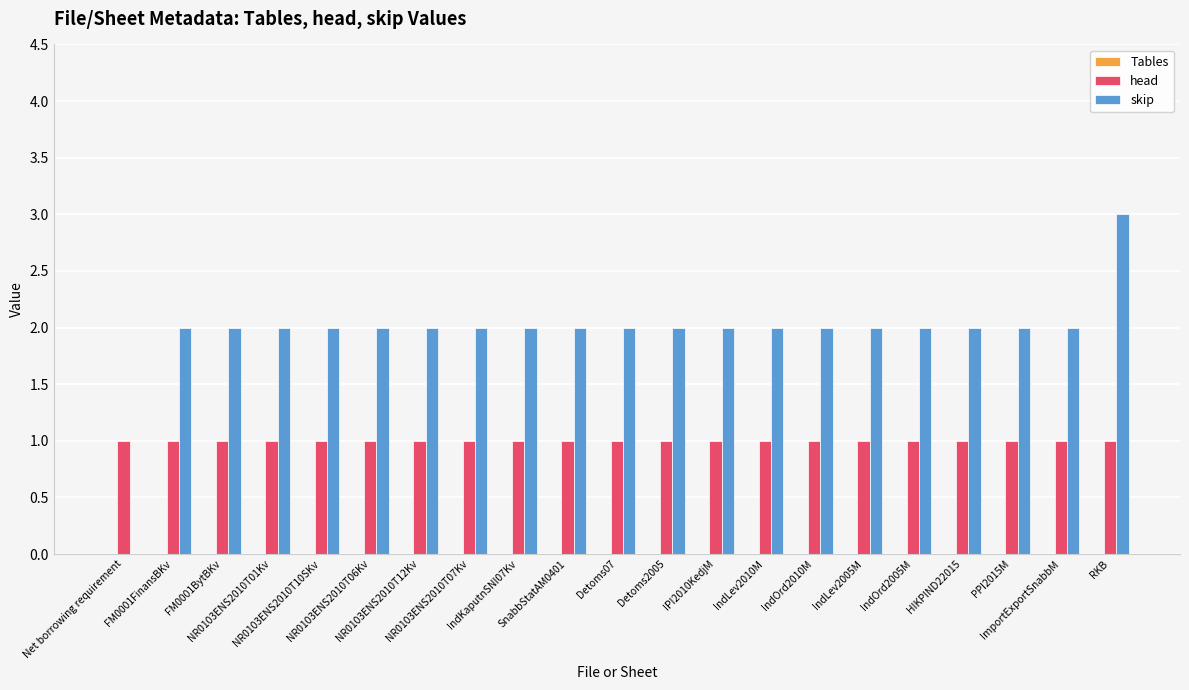

Which series has the largest total across all categories?

skip